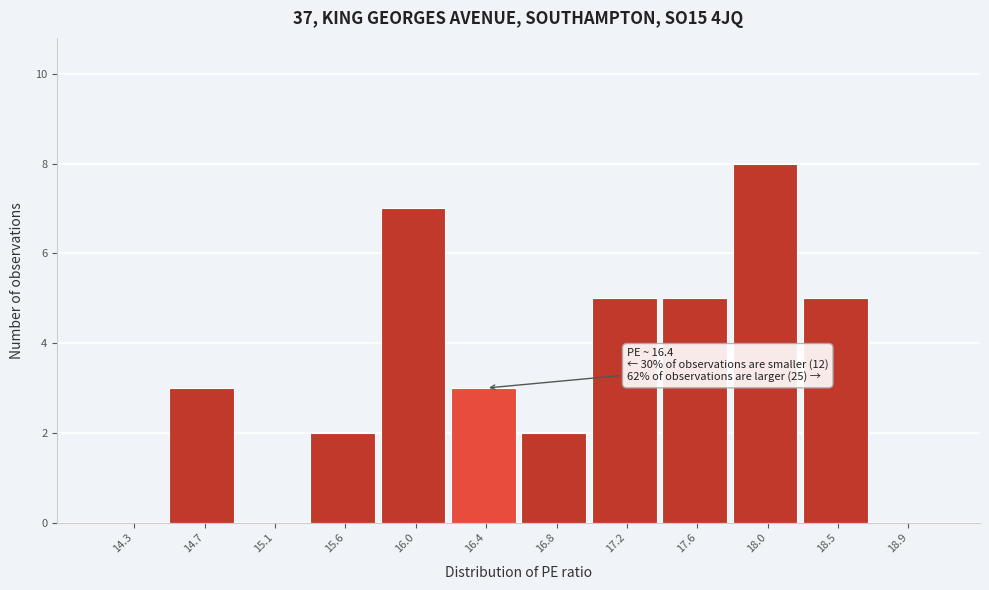

Reading right to left, transcribe all the data shown in this chart.

18.9=0	18.5=5	18.0=8	17.6=5	17.2=5	16.8=2	16.4=3	16.0=7	15.6=2	15.1=0	14.7=3	14.3=0